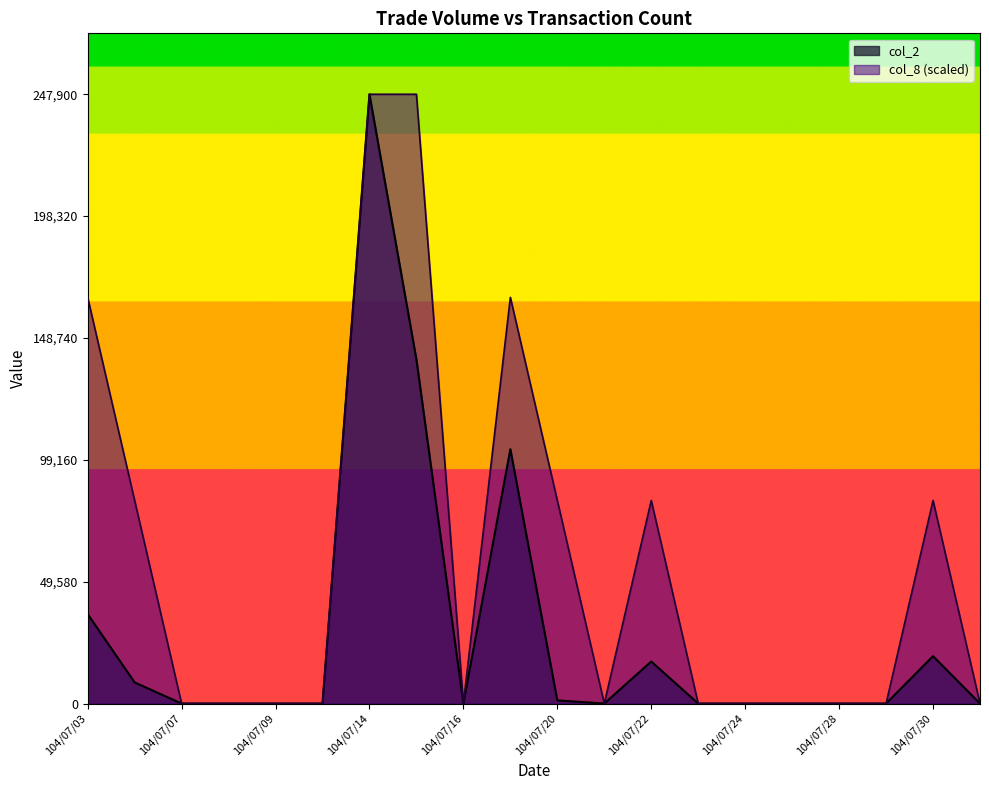

True or false: col_8 and col_2 cross at least once.

False